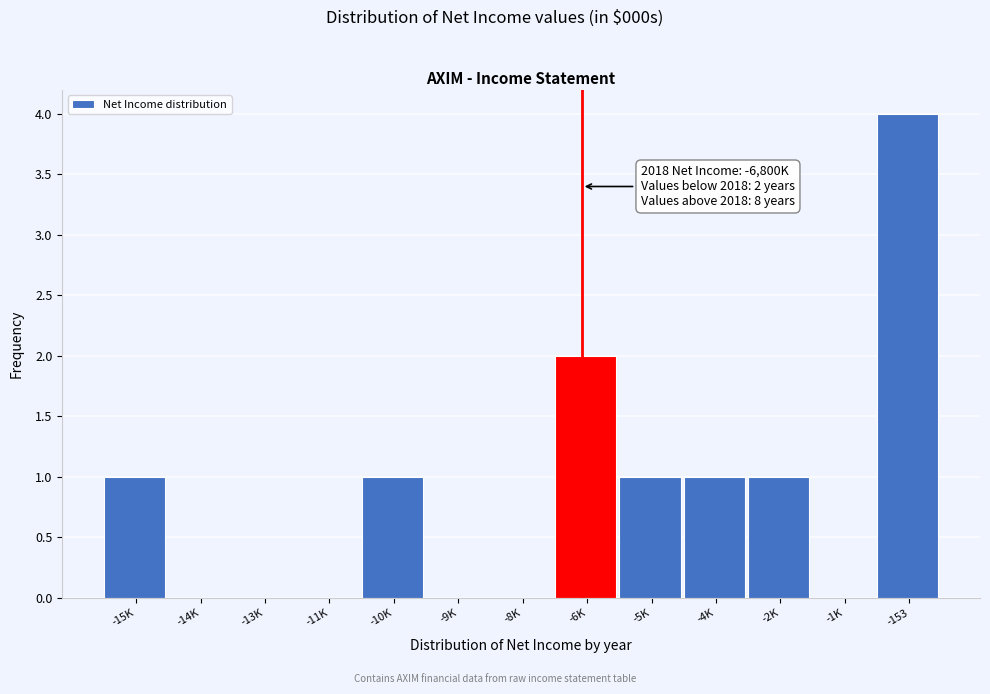

Reading left to right, what are all the values shown in this chart?

-15K=1	-14K=0	-13K=0	-11K=0	-10K=1	-9K=0	-8K=0	-6K=2	-5K=1	-4K=1	-2K=1	-1K=0	-153=4